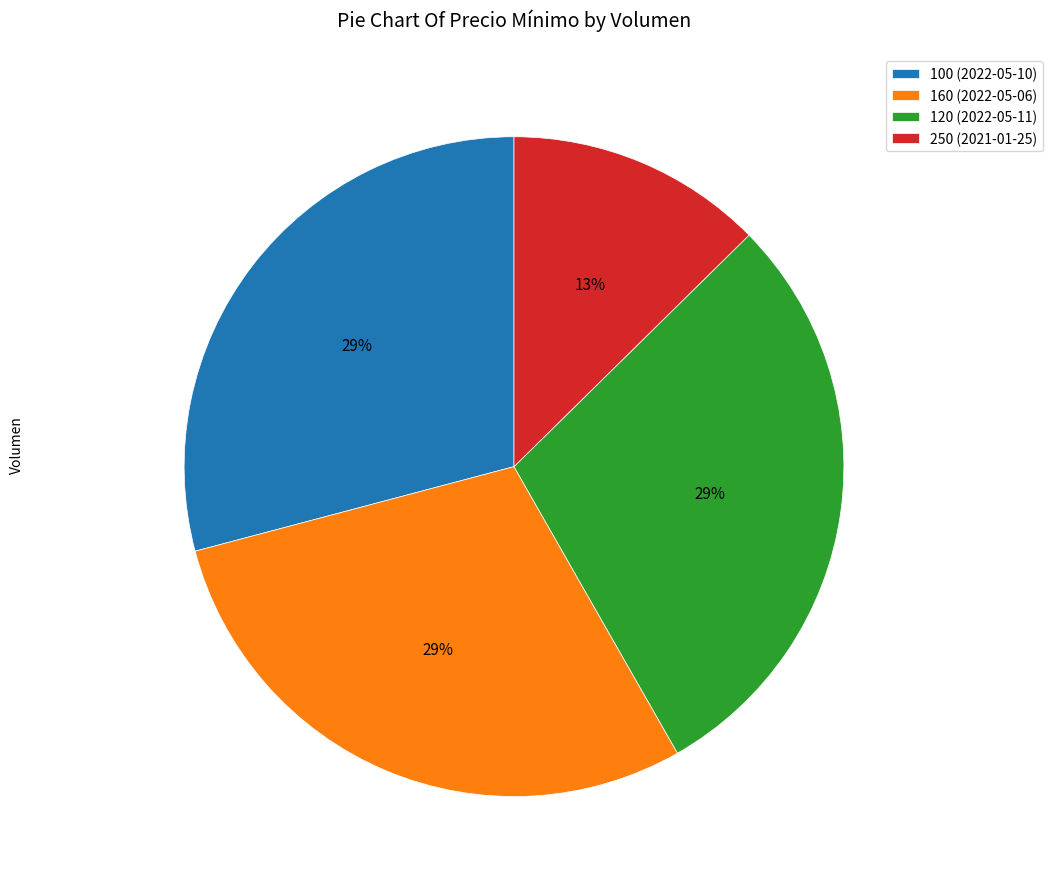

Between 250 (2021-01-25) and 120 (2022-05-11), which is larger?

120 (2022-05-11)